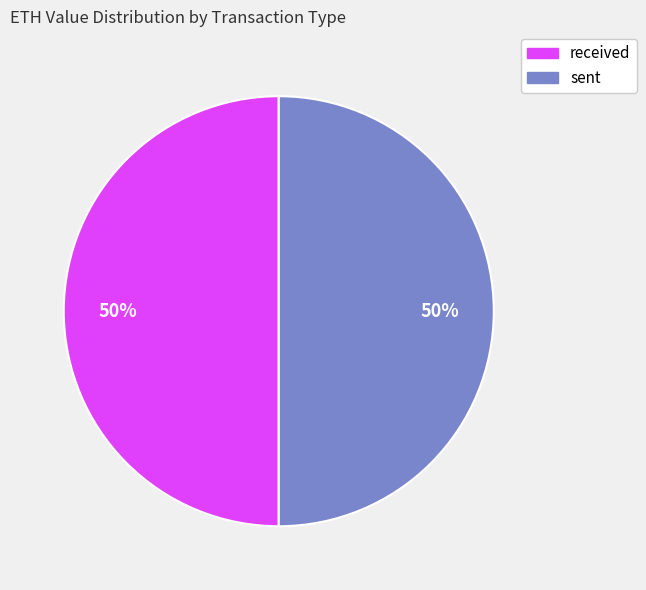

To the nearest percent, what is the average slice percentage?

50%